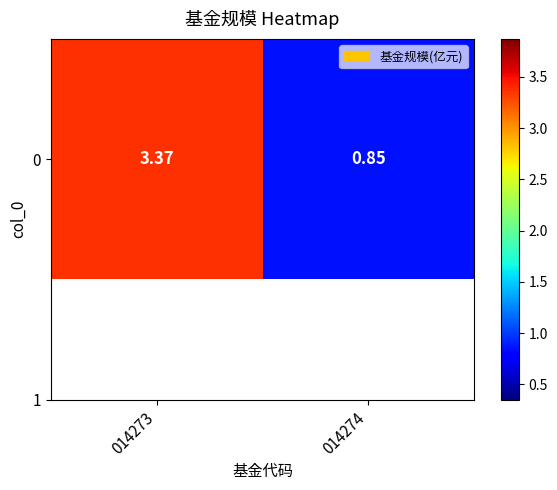

What is the difference between the values at 014274 and 014273?

2.5